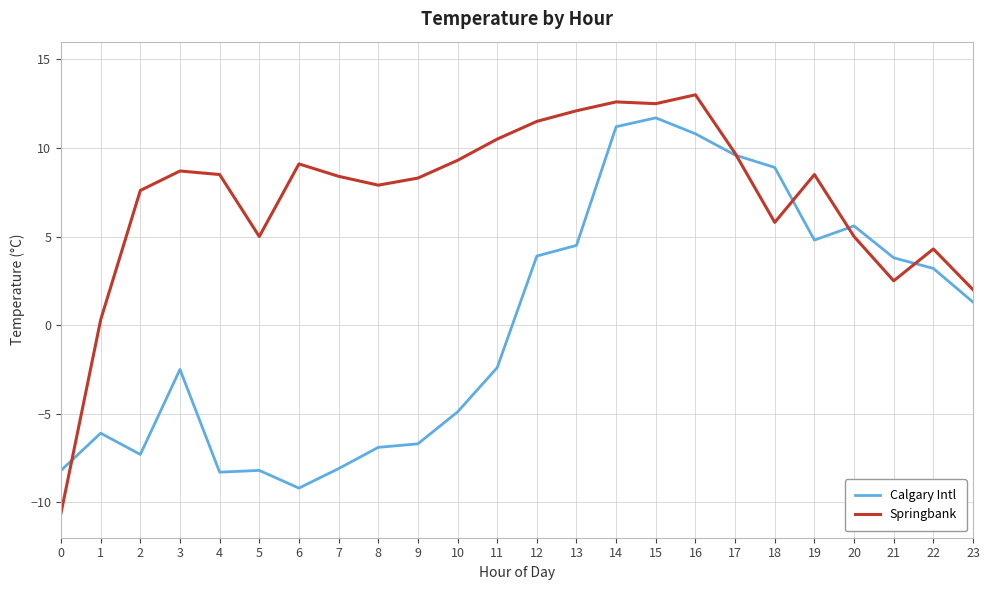

List the series in order of their overall mean, highest first.

Springbank, Calgary Intl